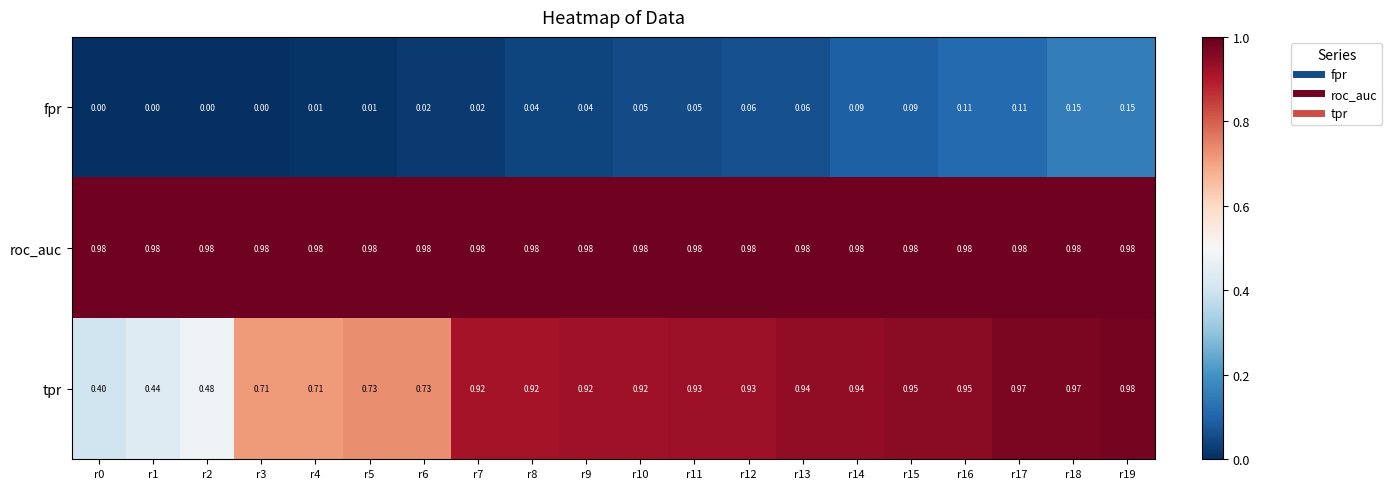

Which series changed the most between r5 and r12?

tpr